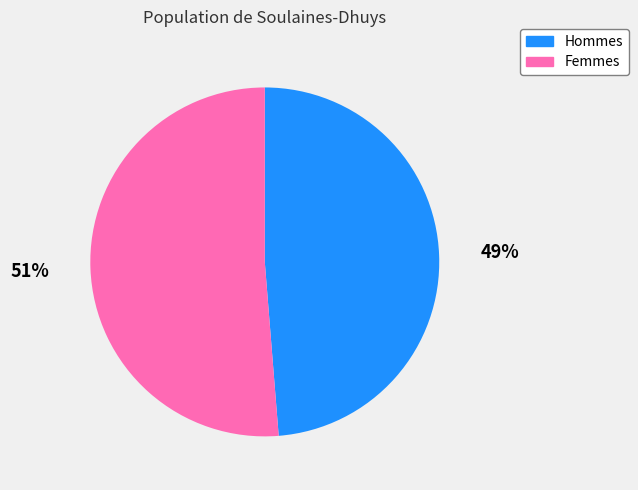

True or false: Femmes accounts for 46% of the total.

False